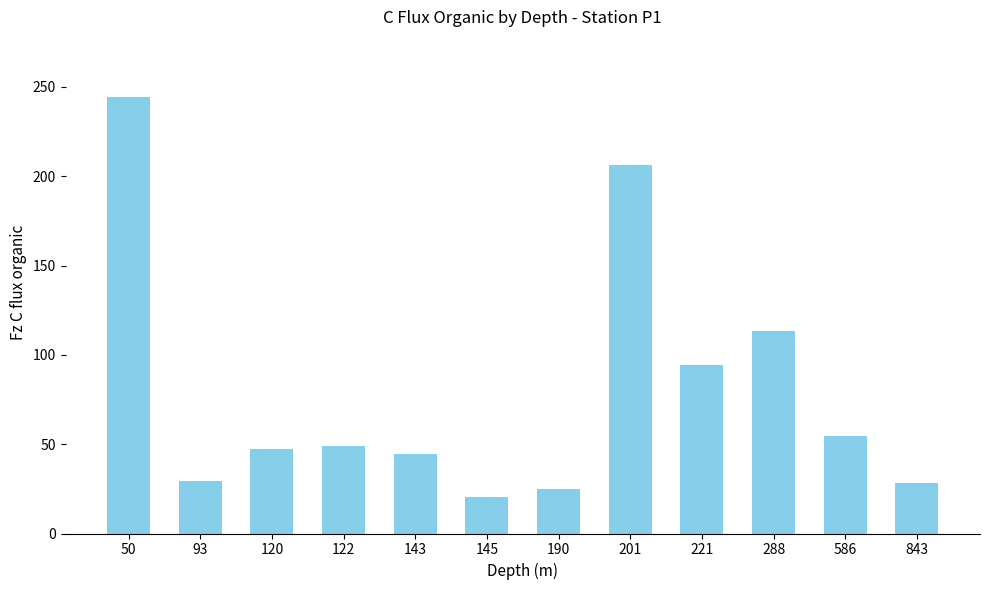

What is the smallest value displayed?

20.3